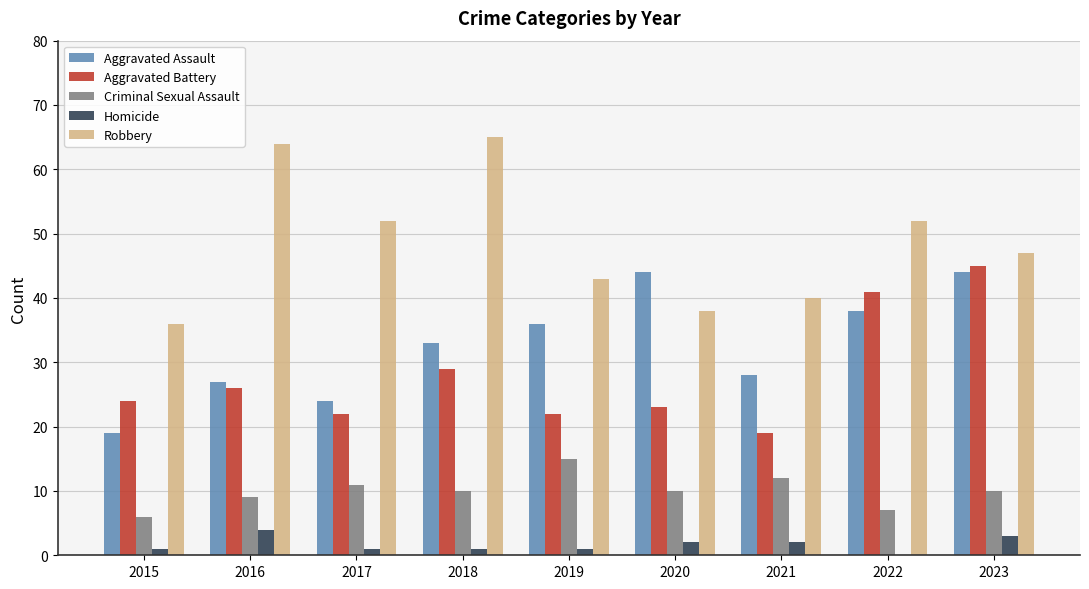

At which label is Aggravated Assault closest to 31?

2018